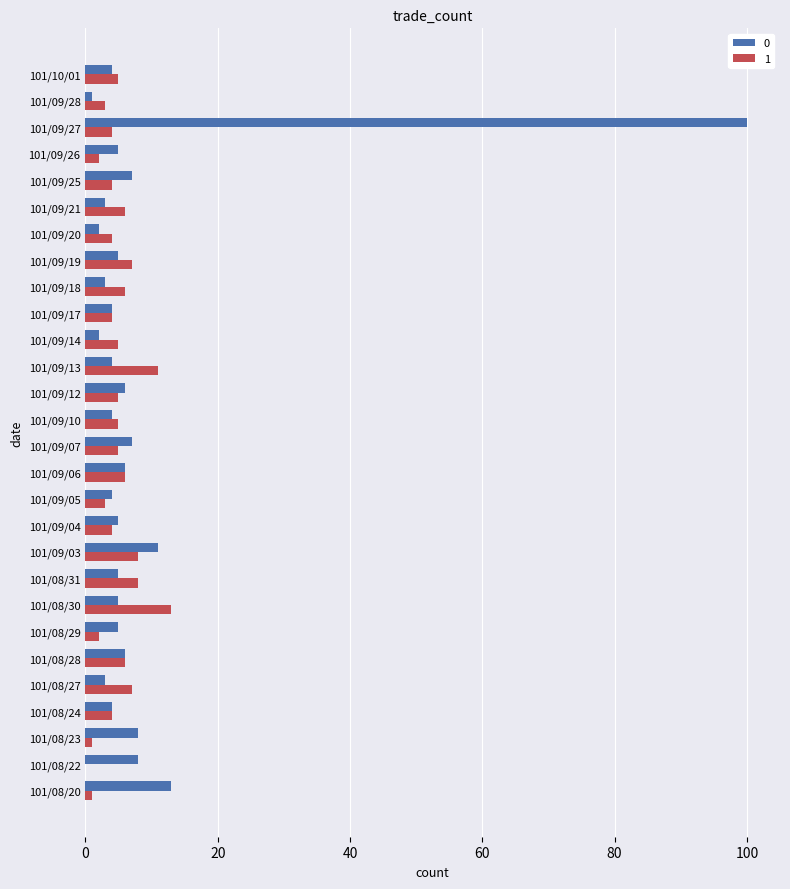

Is it true that 1 equals 3 at 101/09/28?

True